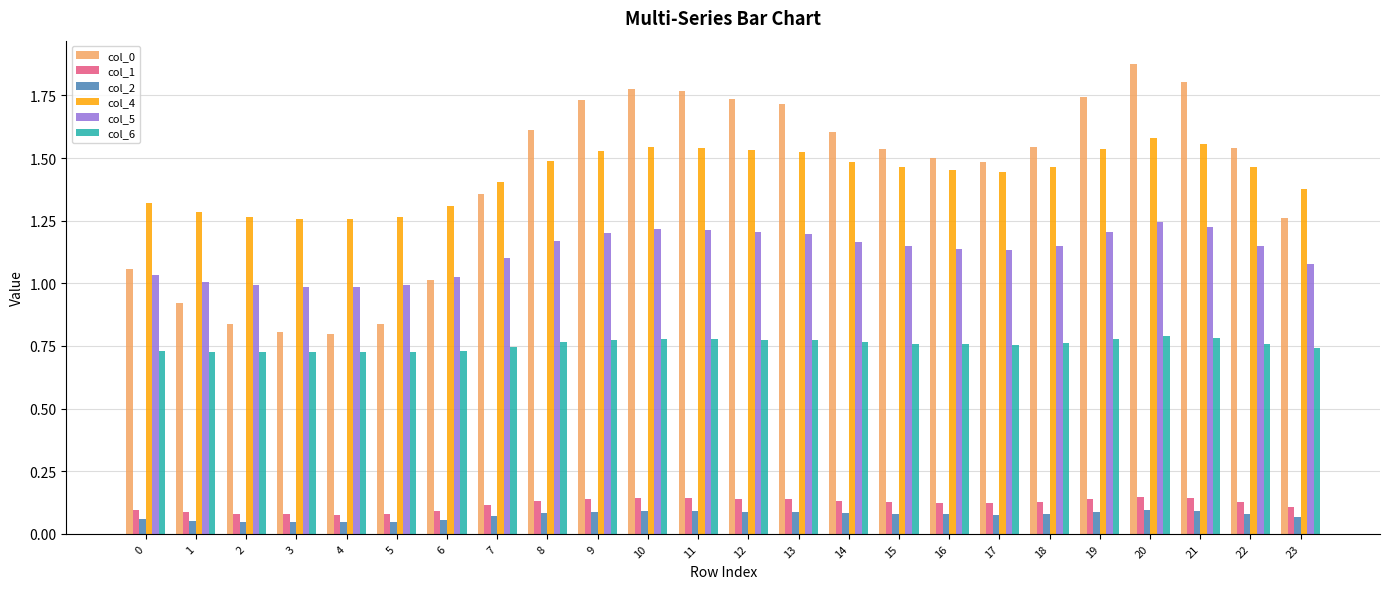

True or false: col_0 has a value of 1.3 at 23.

True